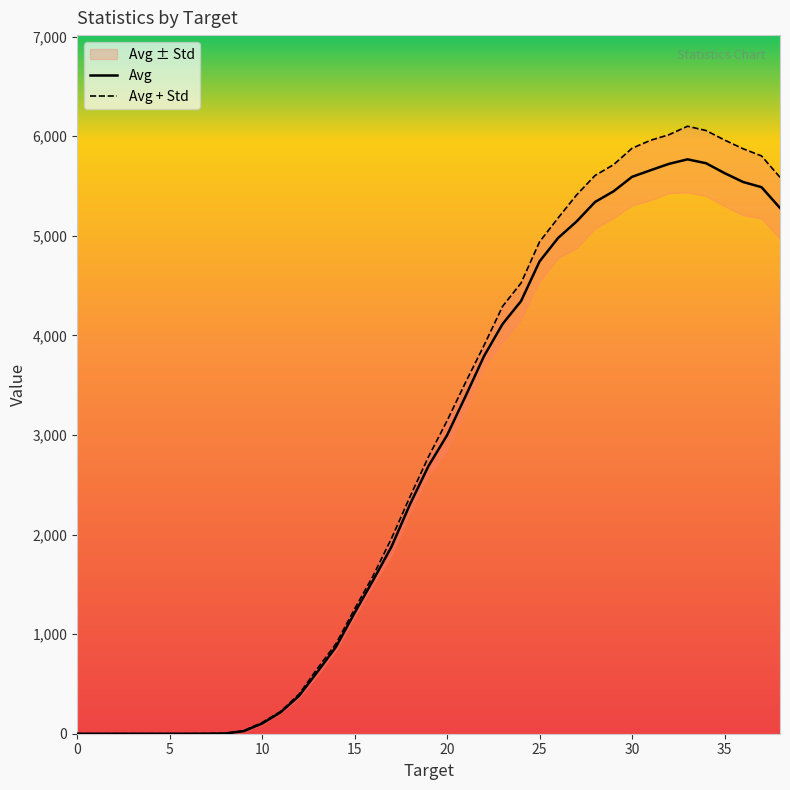

How many interior local peaks (higher than both neighbors) does the data have?

1